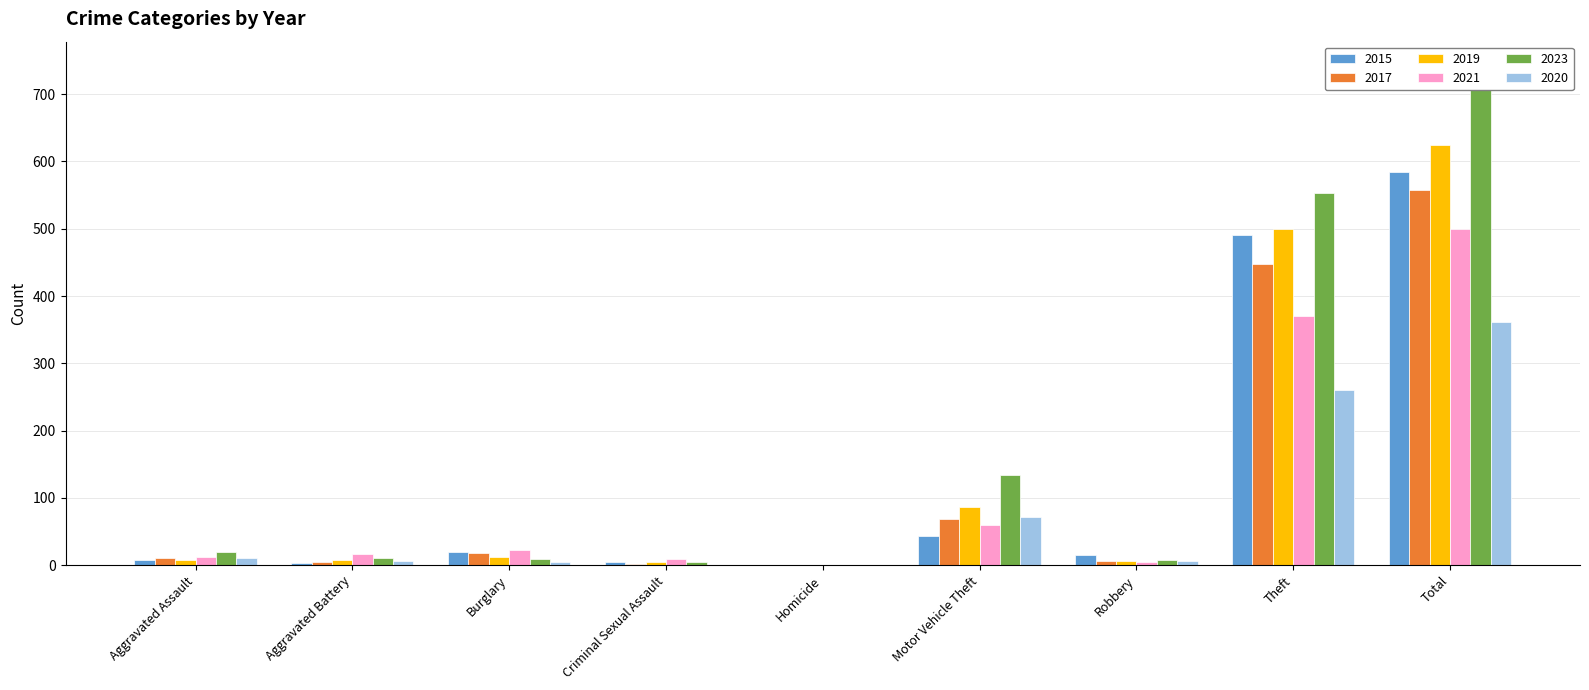

Which category has the lowest value across all series?

Homicide